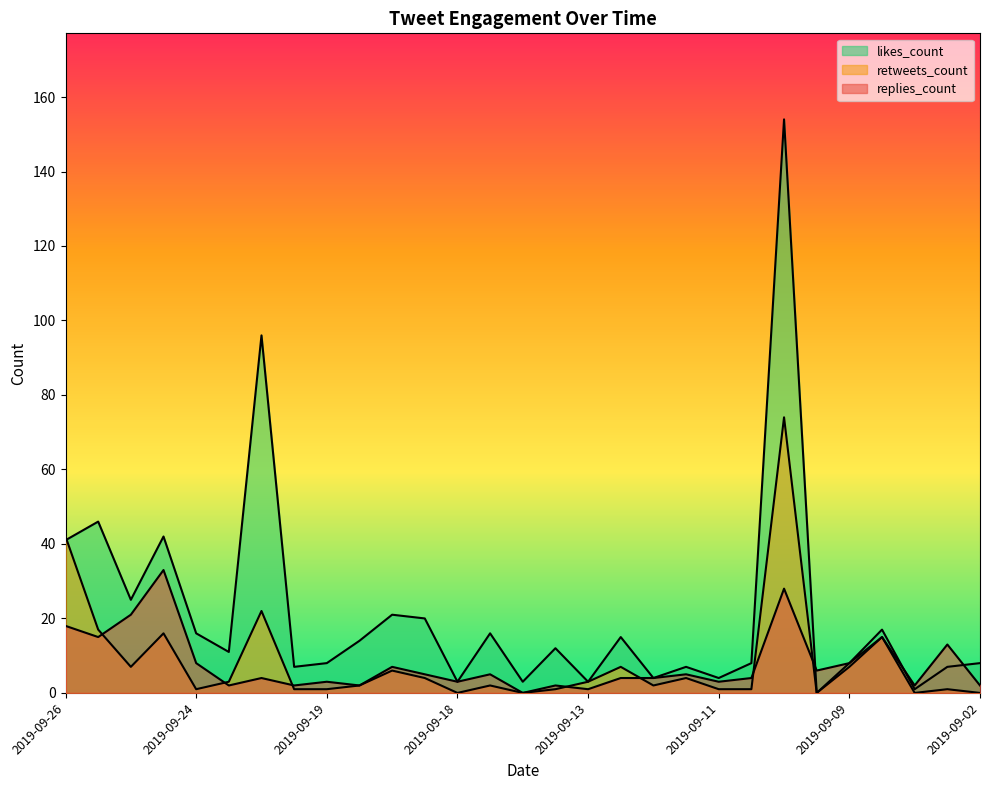

Which series has the largest range (max minus min)?

likes_count